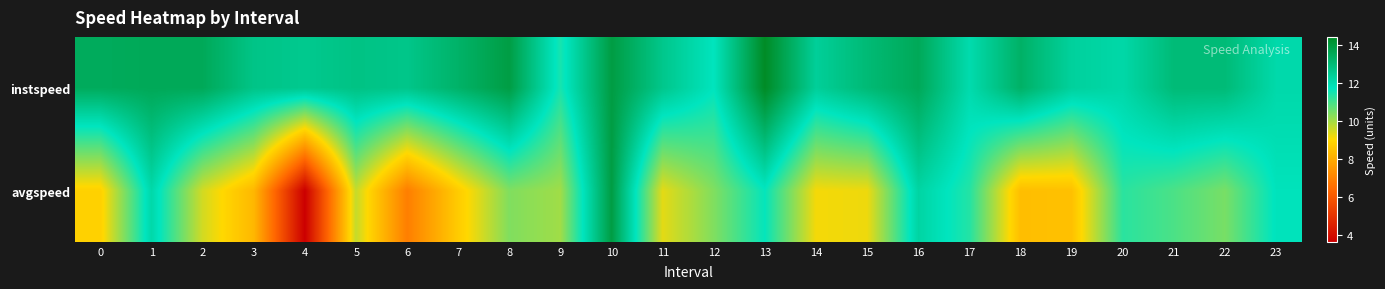

Rank the series at 12 from highest to lowest value.

instspeed, avgspeed